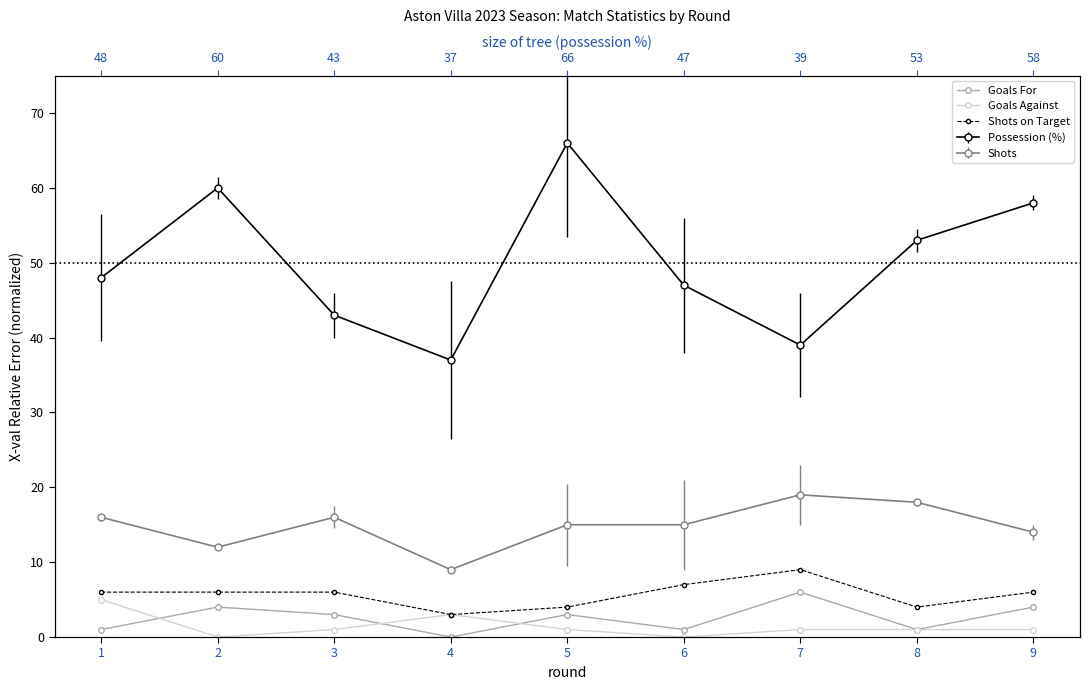

What is the spread (max minus min) of values at 8?

3